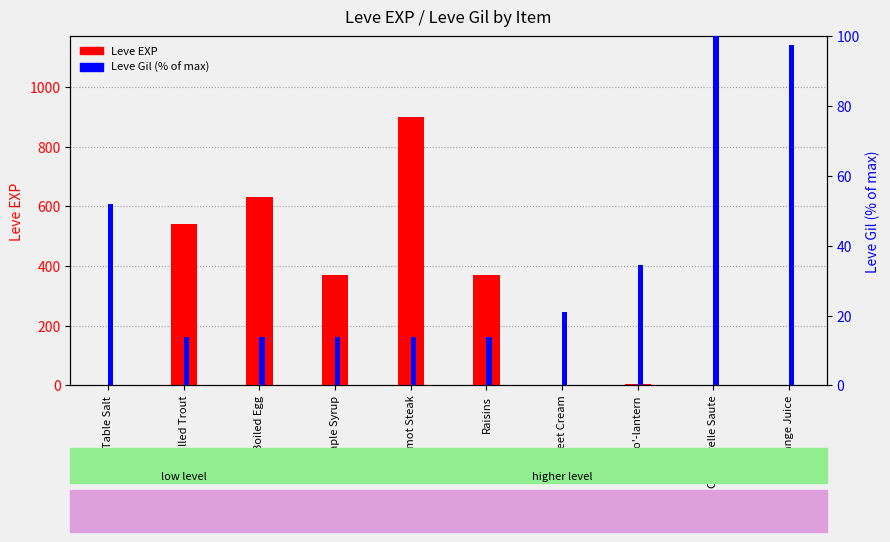

List the series in order of their peak value, highest first.

Leve EXP, Leve Gil (% of max)